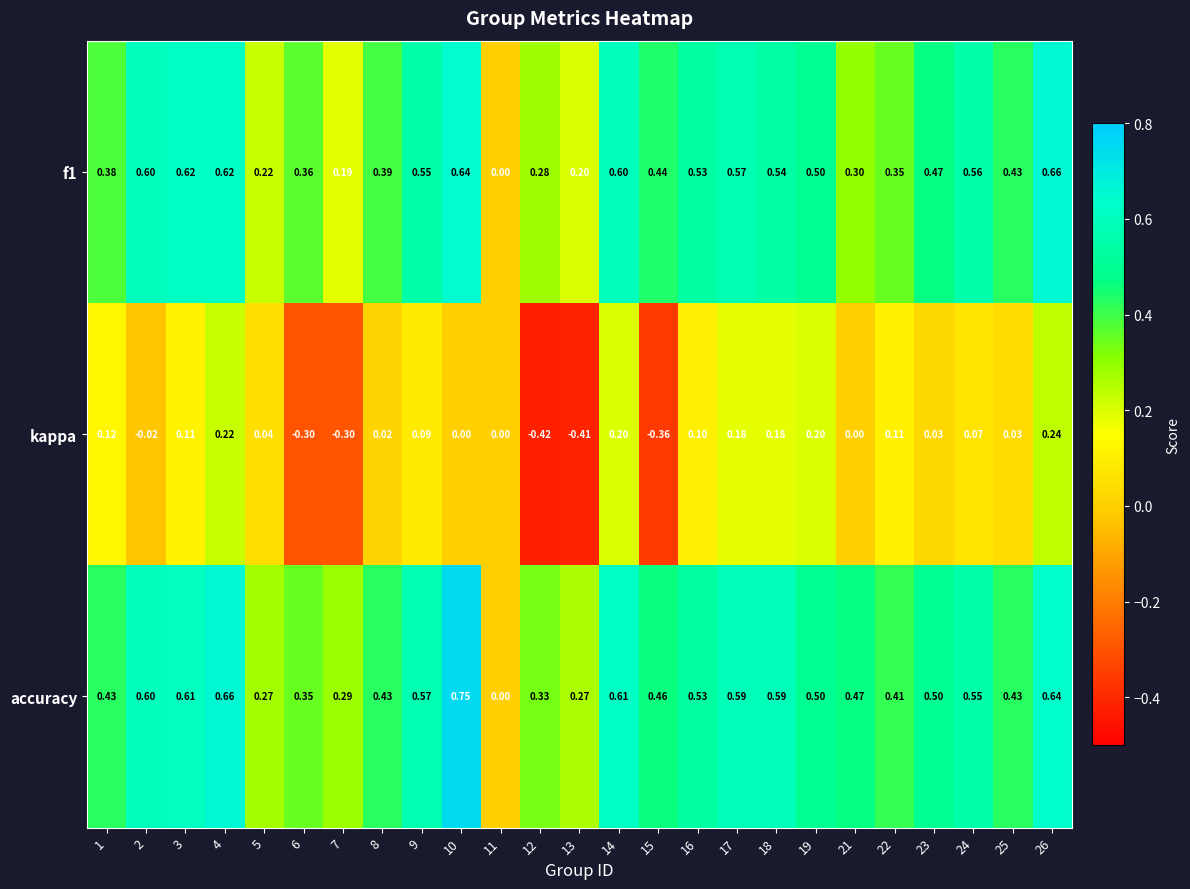

Between 1 and 17, which series saw the biggest shift?

f1